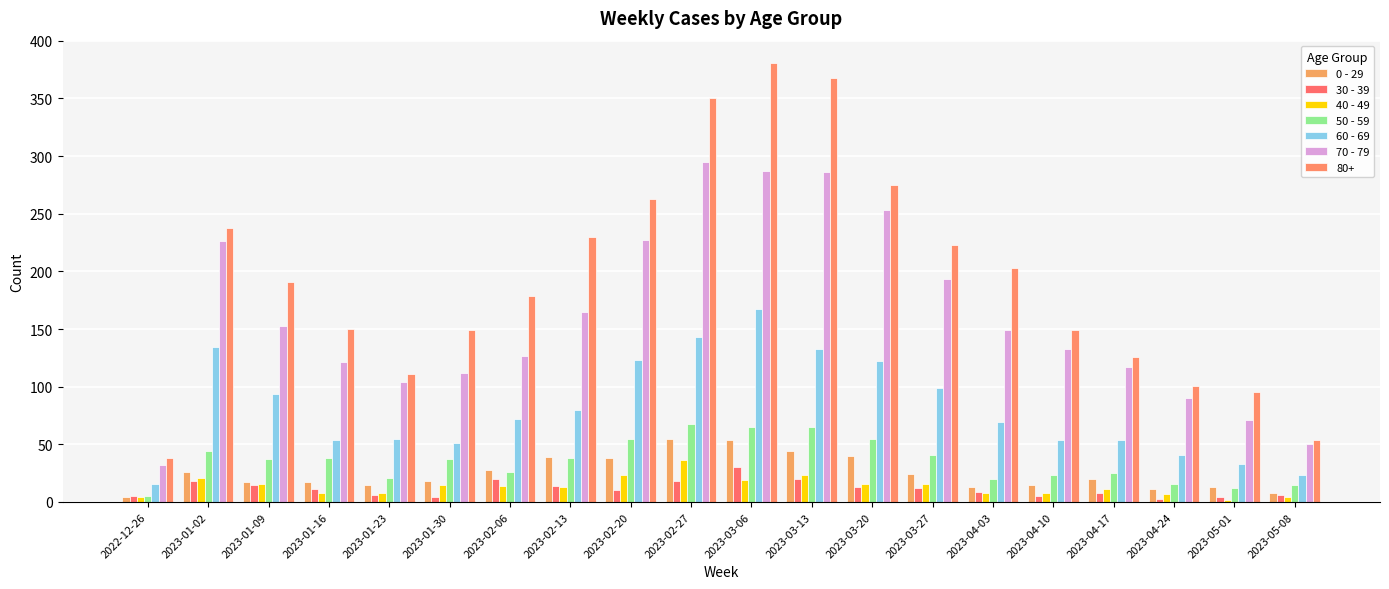

At how many categories does at least one series exceed 193?

9